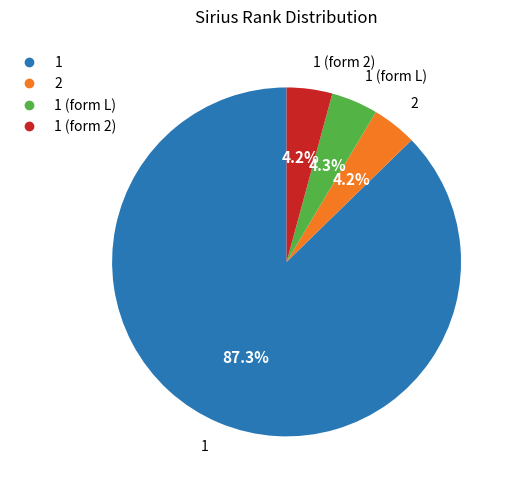

How many segments does this pie chart have?

4